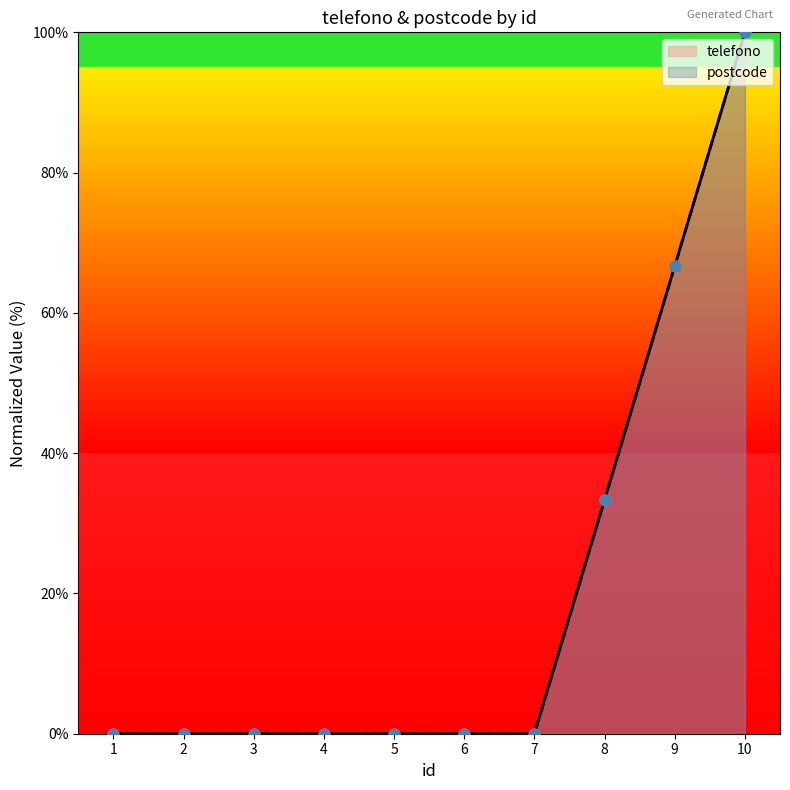

What are all the series names shown in the legend?

telefono, postcode